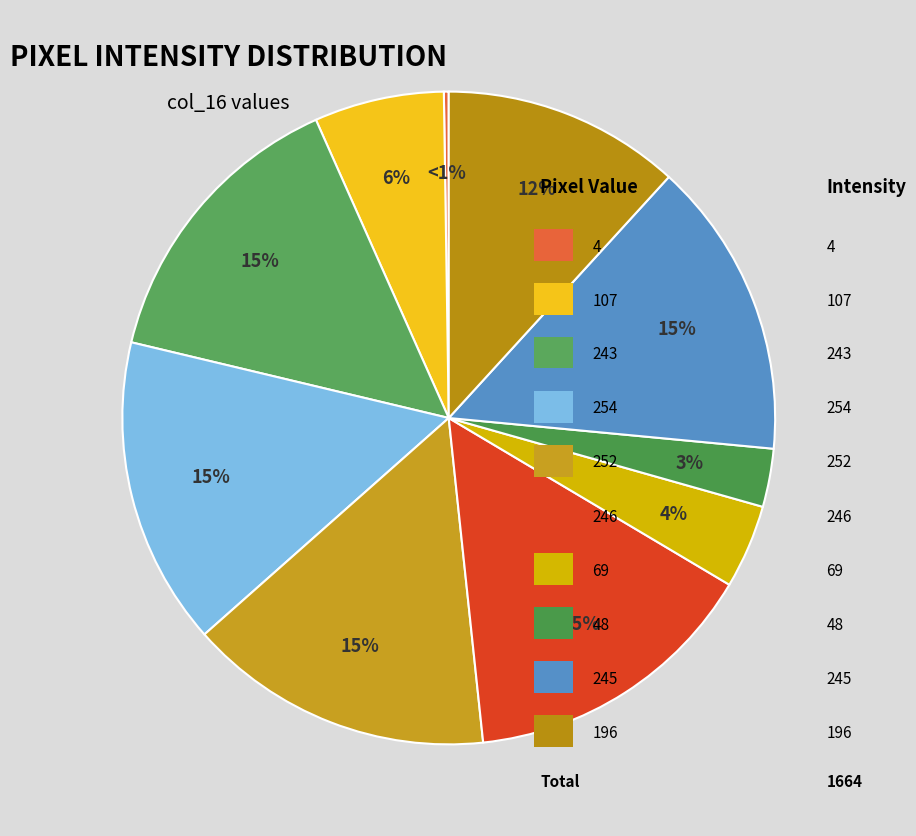

Does Row 7 represent more than half of the total?

No